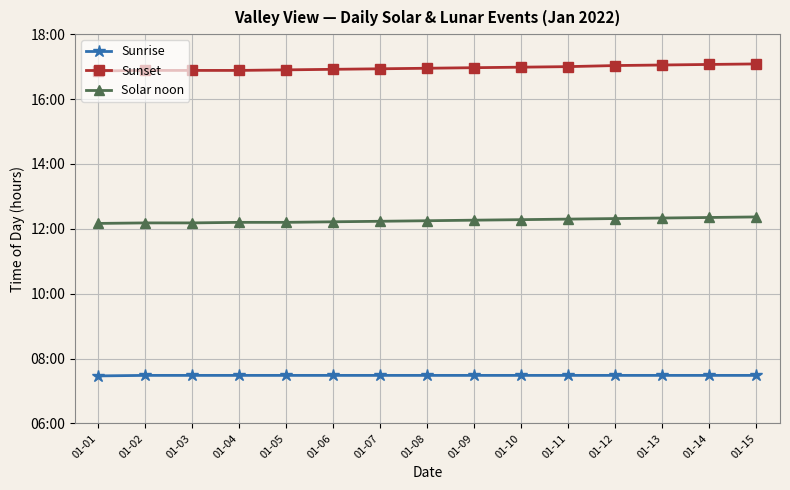

True or false: Sunset and Solar noon intersect in this chart.

False